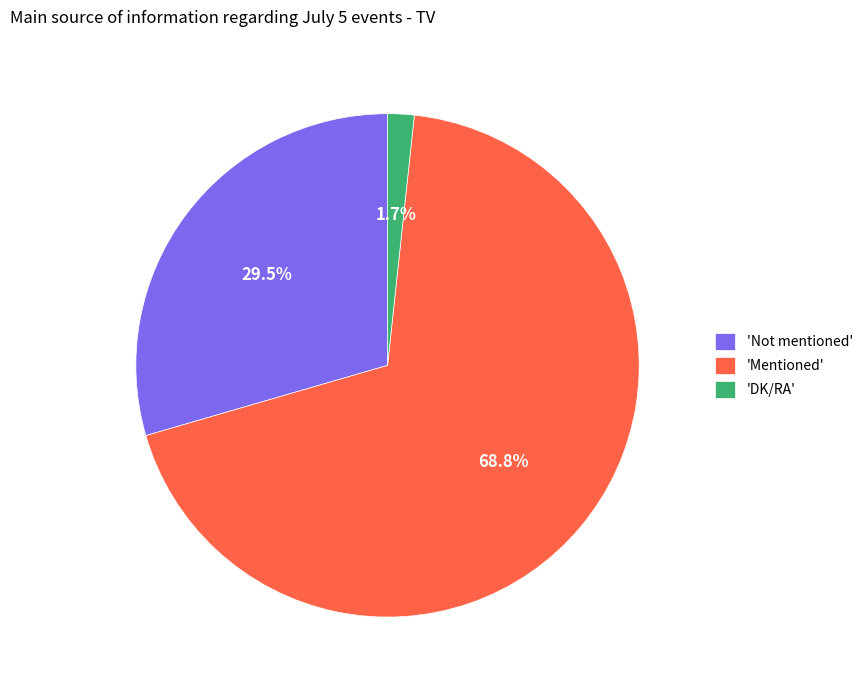

How many segments does this pie chart have?

3